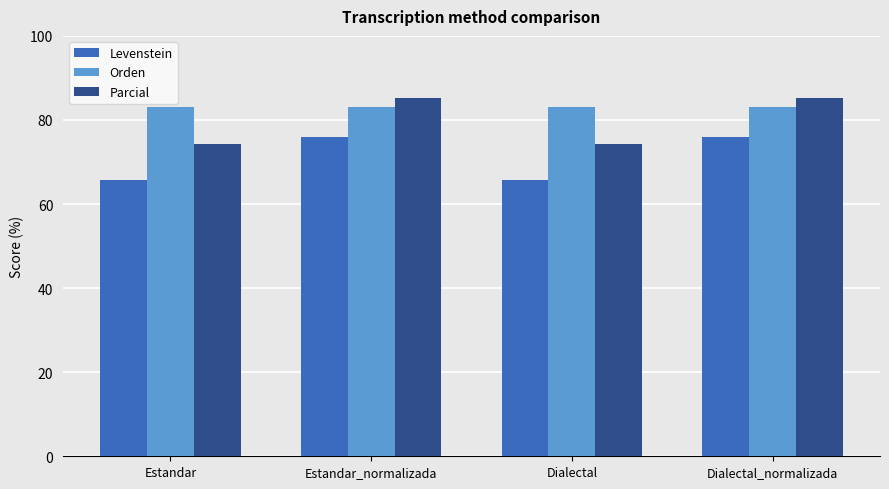

Does the chart contain stacked bars?

No